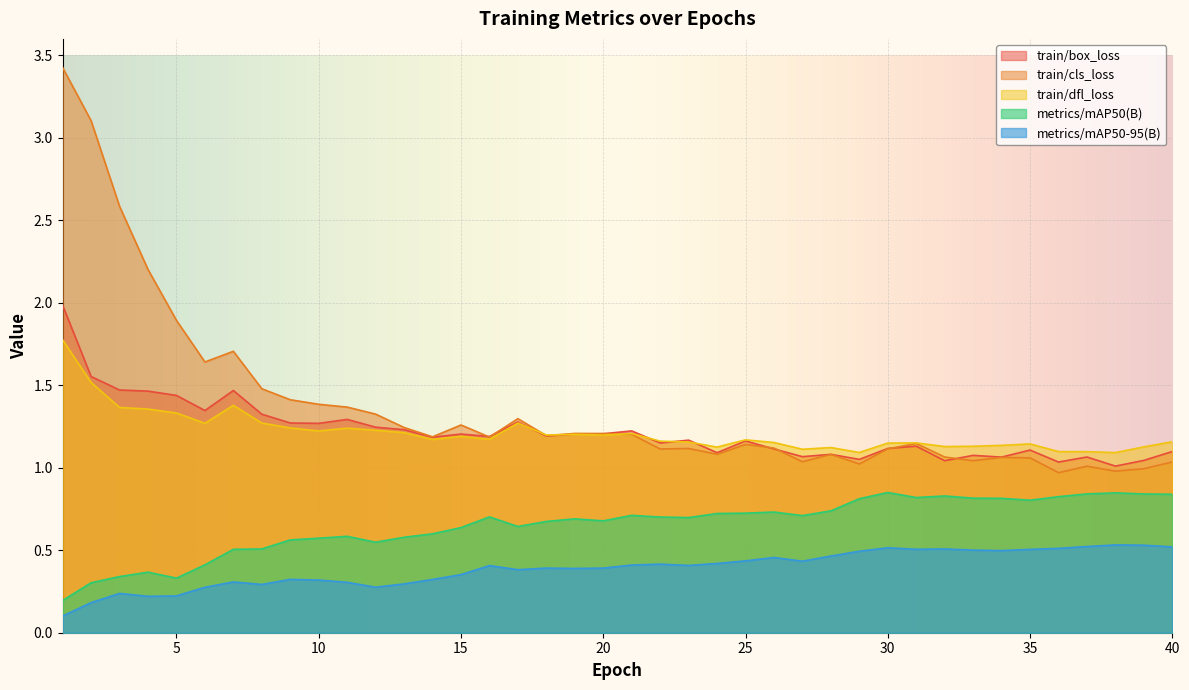

What is the difference between the second highest and minimum values in the train/cls_loss series?

2.1